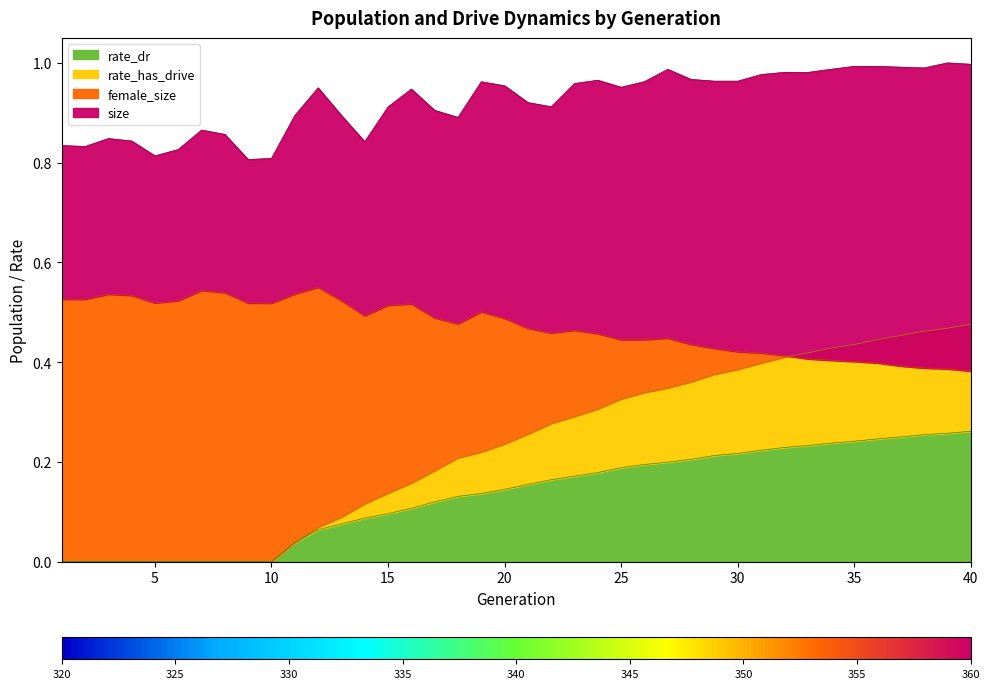

True or false: rate_dr has more than 2 interior local peaks.

False